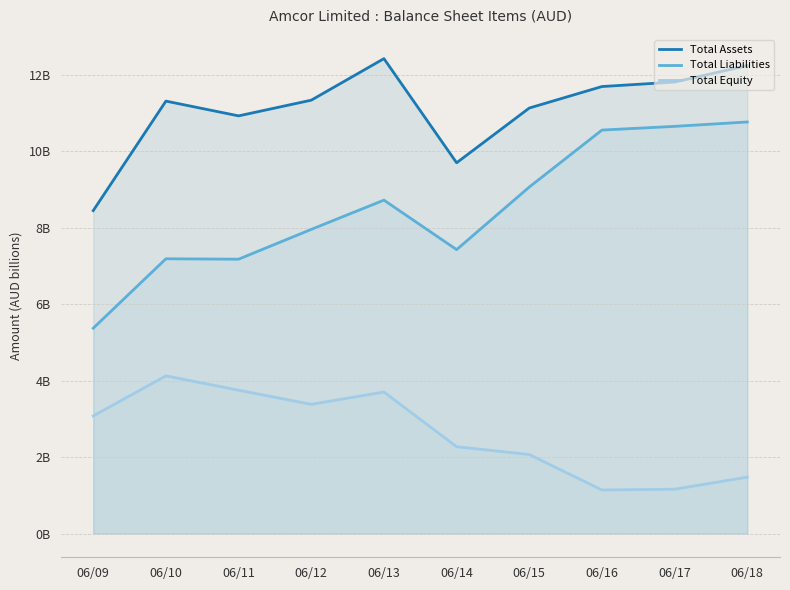

Does the chart have visible grid lines?

Yes